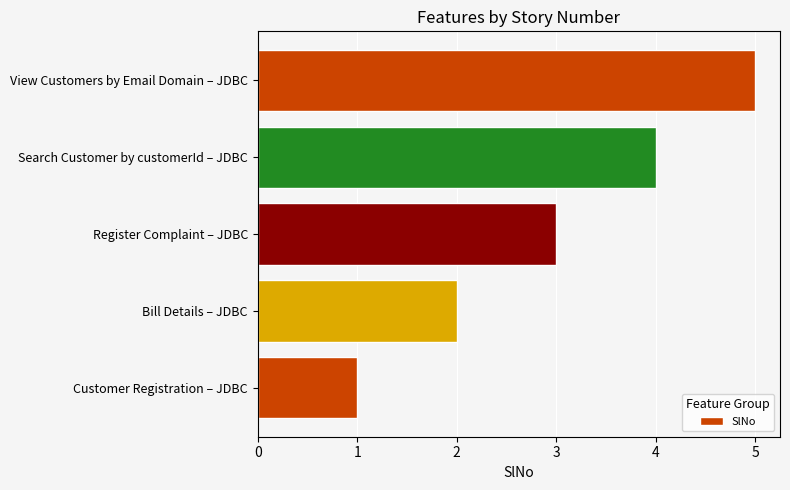

At which category does the chart reach its peak across all series?

View Customers by Email Domain – JDBC